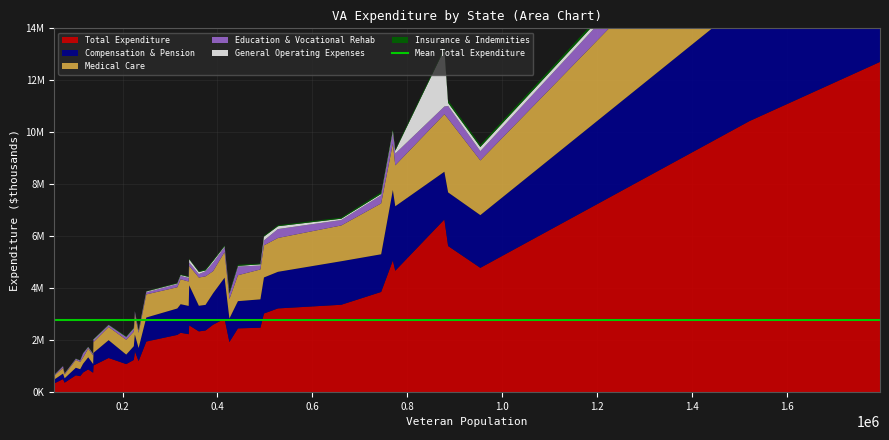

Reading left to right, list all the values displayed in this chart.

Total Expenditure: Alabama=2824088	Alaska=501604	Arizona=3220905	Arkansas=1946615	California=12707536	Colorado=2594677	Connecticut=1078567	Delaware=362617	Florida=10430774	Georgia=4670709	Hawaii=754680	Idaho=746018	Illinois=3854717	Indiana=2477767	Iowa=1192889	Kansas=1237985	Kentucky=2229580	Louisiana=2202388	Maine=873125	Maryland=2453557	Massachusetts=2371613	Michigan=3361961	Minnesota=2336965	Mississippi=1470950	Missouri=3025845	Montana=646509	Nebraska=1023761	Nevada=1573091	New Hampshire=613805	New Jersey=1927021	New Mexico=1312943	New York=5621911	North Carolina=5067823	North Dakota=334755	Ohio=6643911	Oklahoma=2568390	Oregon=2283129	Pennsylvania=4782351
Compensation & Pension: Alabama=1580861	Alaska=211260	Arizona=1409346	Arkansas=924671	California=5397860	Colorado=1212143	Connecticut=365638	Delaware=169963	Florida=4728273	Georgia=2482164	Hawaii=337919	Idaho=334504	Illinois=1450236	Indiana=1092855	Iowa=505601	Kansas=529023	Kentucky=1087772	Louisiana=1016206	Maine=467398	Maryland=1047226	Massachusetts=985894	Michigan=1675388	Minnesota=986609	Mississippi=666715	Missouri=1386280	Montana=290869	Nebraska=487975	Nevada=641969	New Hampshire=268735	New Jersey=906744	New Mexico=686222	New York=2063566	North Carolina=2712319	North Dakota=149596	Ohio=1837567	Oklahoma=1544376	Oregon=1100287	Pennsylvania=2029589
Medical Care: Alabama=988150	Alaska=217751	Arizona=1301507	Arkansas=890127	California=5209559	Colorado=850235	Connecticut=570192	Delaware=147974	Florida=4392344	Georgia=1574087	Hawaii=243220	Idaho=332499	Illinois=1957618	Indiana=1149224	Iowa=583653	Kansas=559771	Kentucky=938626	Louisiana=816195	Maine=335408	Maryland=997630	Massachusetts=1098412	Michigan=1376571	Minnesota=1085731	Mississippi=661288	Missouri=1236747	Montana=302558	Nebraska=413294	Nevada=787899	New Hampshire=278312	New Jersey=749724	New Mexico=507499	New York=2833048	North Carolina=1789827	North Dakota=149518	Ohio=2213426	Oklahoma=746118	Oregon=959445	Pennsylvania=2103647
Education & Vocational Rehab: Alabama=189414	Alaska=61850	Arizona=343820	Arkansas=79063	California=1599760	Colorado=324347	Connecticut=96416	Delaware=34331	Florida=892555	Georgia=453034	Hawaii=142729	Idaho=51513	Illinois=311330	Indiana=150033	Iowa=74079	Kansas=103950	Kentucky=139199	Louisiana=120767	Maine=42577	Maryland=333943	Massachusetts=192975	Michigan=208565	Minnesota=133629	Mississippi=88010	Missouri=189473	Montana=38237	Nebraska=63597	Nevada=95562	New Hampshire=50861	New Jersey=196113	New Mexico=67315	New York=493102	North Carolina=399186	North Dakota=22770	Ohio=296446	Oklahoma=131030	Oregon=128169	Pennsylvania=359065
General Operating Expenses: Alabama=33885	Alaska=6686	Arizona=108885	Arkansas=31331	California=192392	Colorado=62854	Connecticut=13794	Delaware=3895	Florida=146088	Georgia=109242	Hawaii=16013	Idaho=7807	Illinois=51835	Indiana=48931	Iowa=10585	Kansas=27158	Kentucky=37983	Louisiana=26501	Maine=18277	Maryland=24725	Massachusetts=32546	Michigan=51291	Minnesota=82027	Mississippi=29313	Missouri=146126	Montana=7765	Nebraska=36470	Nevada=13505	New Hampshire=6142	New Jersey=15868	New Mexico=12586	New York=120558	North Carolina=91538	North Dakota=6479	Ohio=2202389	Oklahoma=121588	Oregon=35298	Pennsylvania=158258
Insurance & Indemnities: Alabama=29857	Alaska=3441	Arizona=36145	Arkansas=13484	California=162956	Colorado=32483	Connecticut=24195	Delaware=5595	Florida=139645	Georgia=48822	Hawaii=13109	Idaho=8006	Illinois=65139	Indiana=27941	Iowa=18891	Kansas=17340	Kentucky=18871	Louisiana=19941	Maine=9459	Maryland=42512	Massachusetts=41235	Michigan=43961	Minnesota=33370	Mississippi=13394	Missouri=32796	Montana=7072	Nebraska=12589	Nevada=14516	New Hampshire=8473	New Jersey=51994	New Mexico=12750	New York=94116	North Carolina=53714	North Dakota=3770	Ohio=59096	Oklahoma=19958	Oregon=23228	Pennsylvania=82386